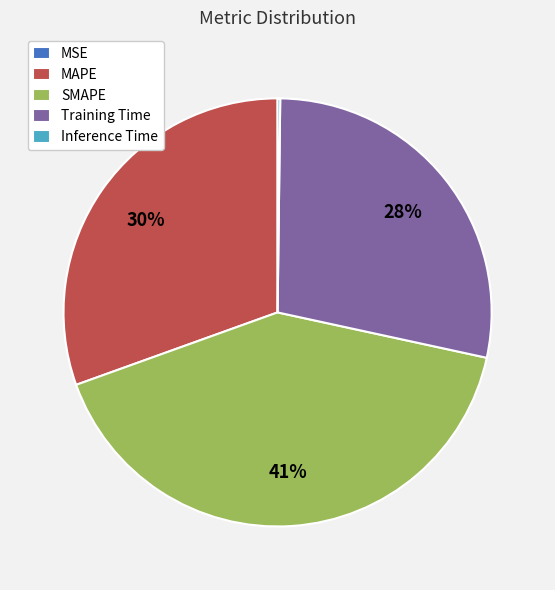

To the nearest percent, what is the difference between the largest and smallest slice percentages?

41%